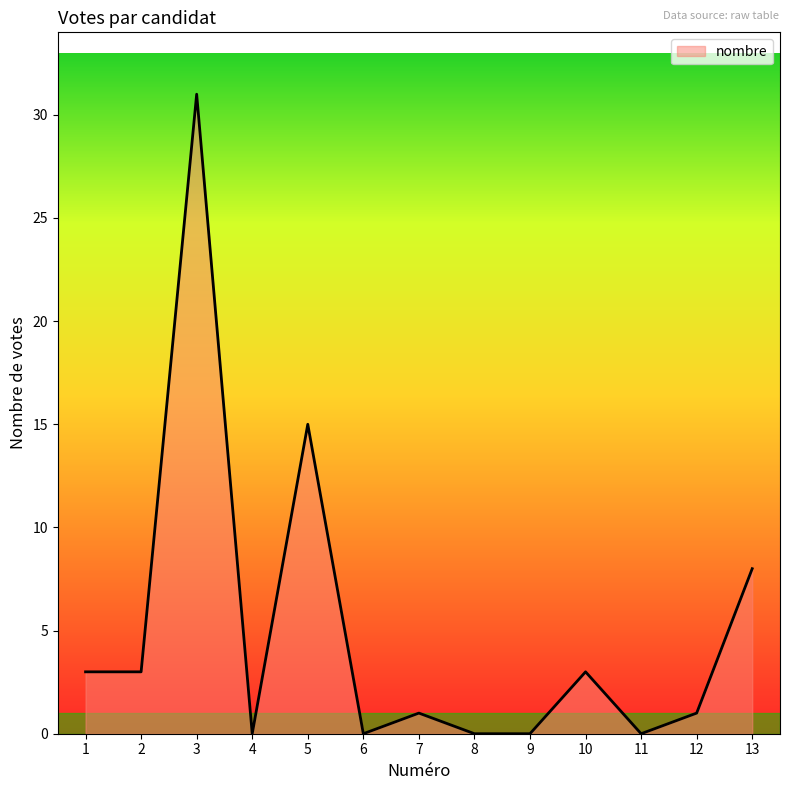

Is it true that the value at 5 is 15?

True